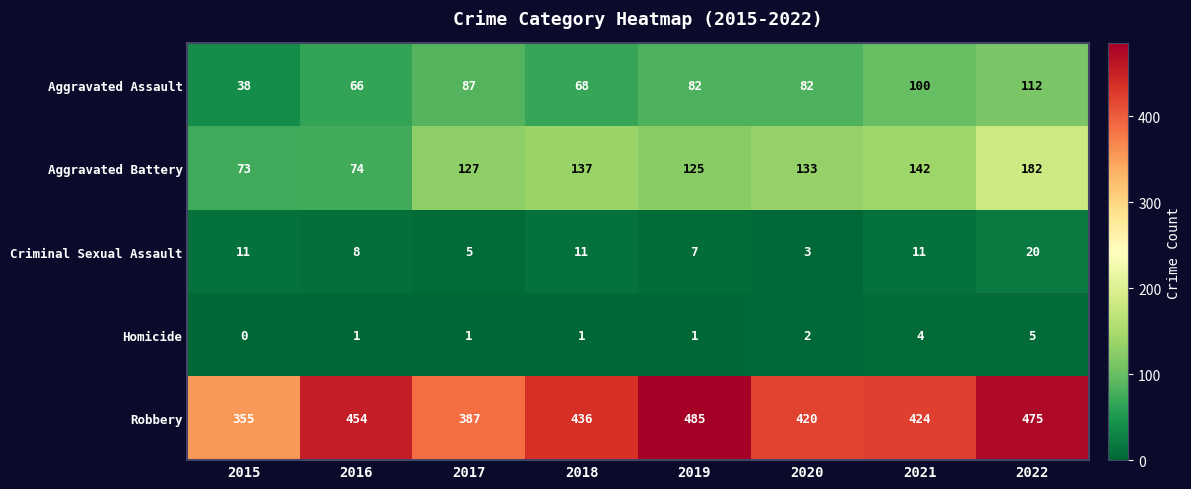

How many distinct data groups are displayed?

5